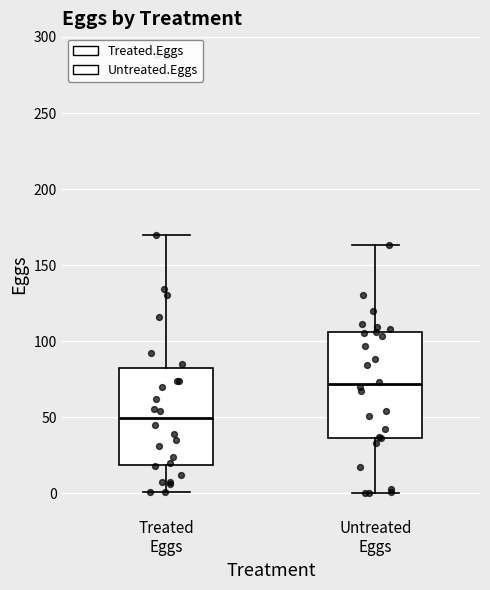

Which box's median line is the highest?

Untreated Eggs